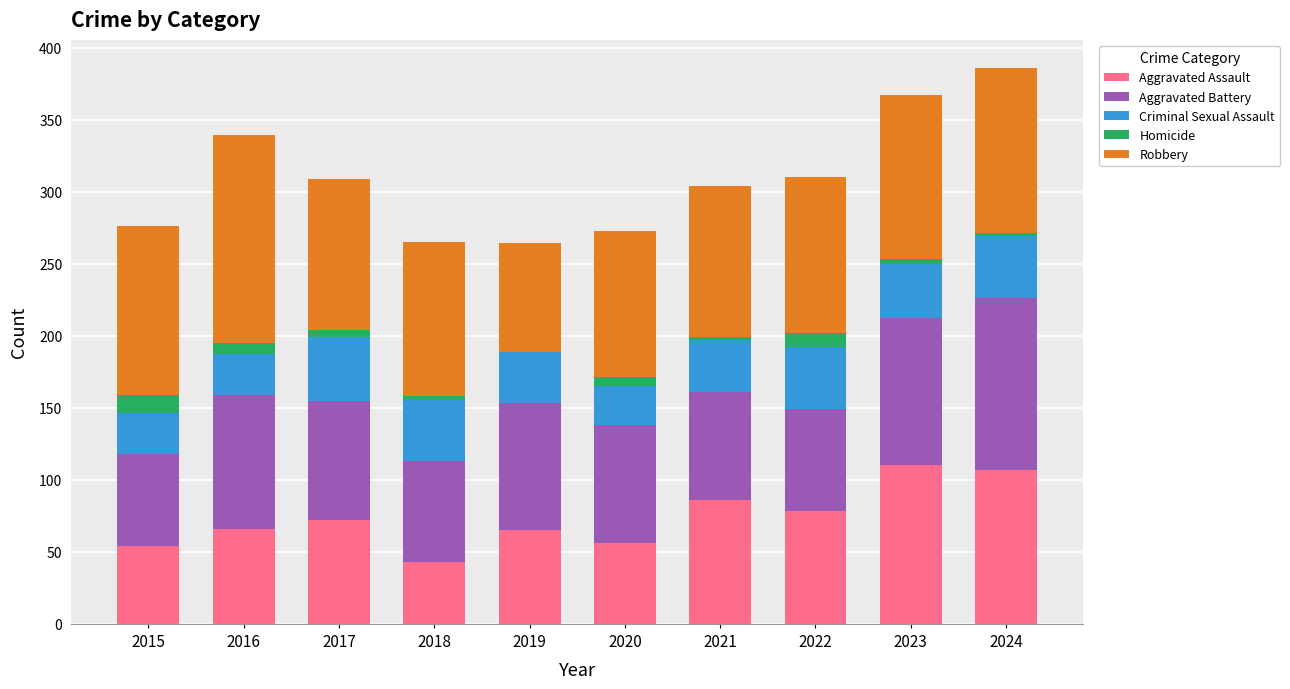

Count the number of categories in the chart.

10